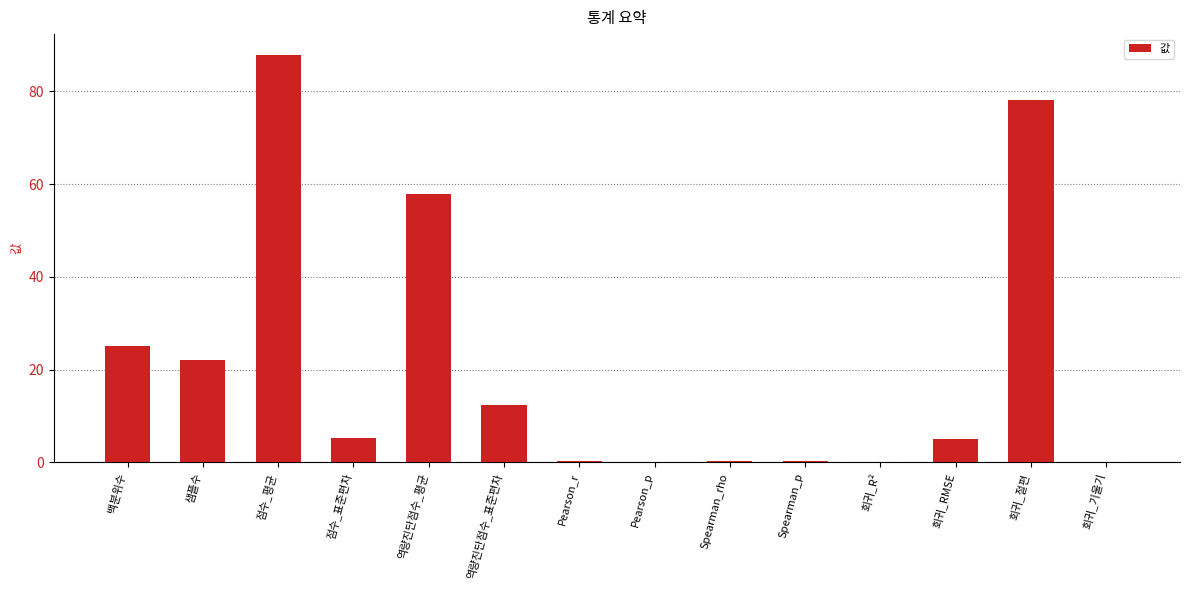

Which has a higher value, 역량진단점수_표준편차 or Pearson_r?

역량진단점수_표준편차